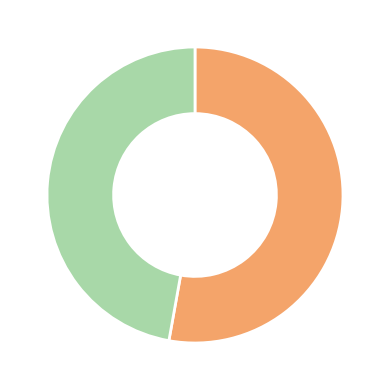

Is there a majority slice in this chart?

Yes